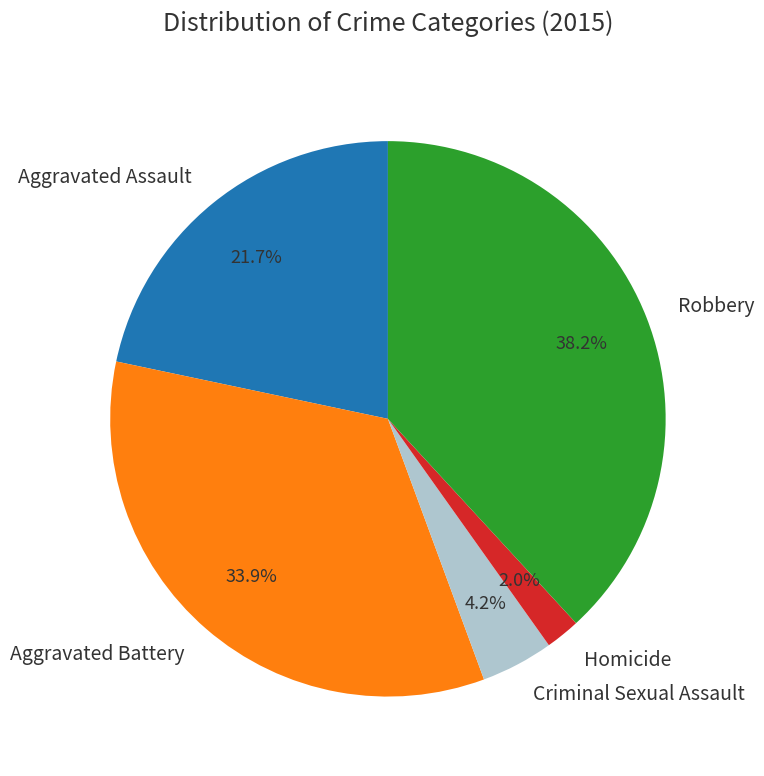

To the nearest percent, what is the difference between the Criminal Sexual Assault and Robbery slice percentages?

34%